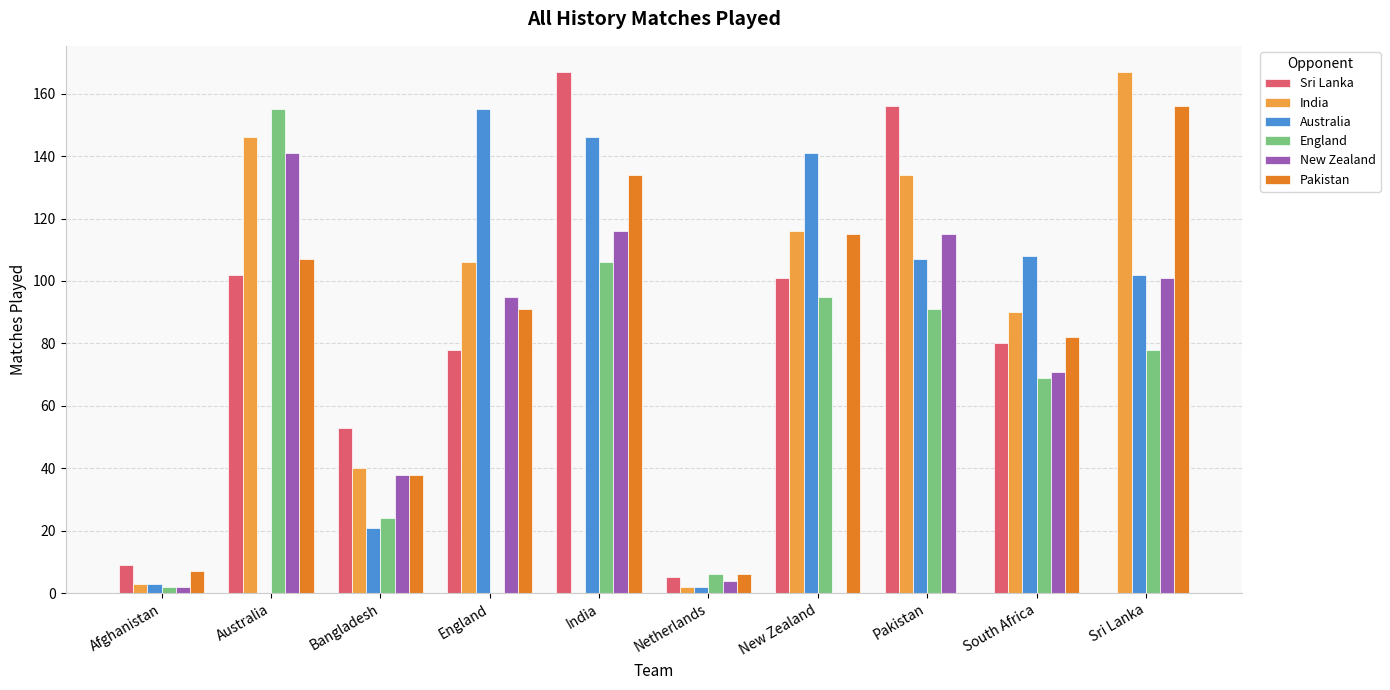

At which label is Australia closest to 77?

Sri Lanka